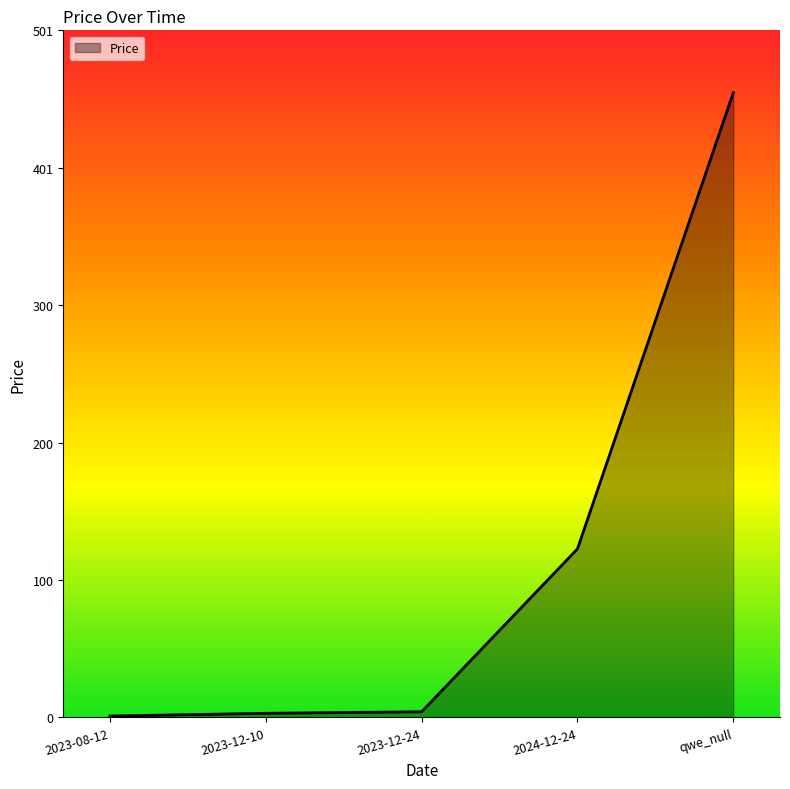

What position from the right is qwe_null?

1